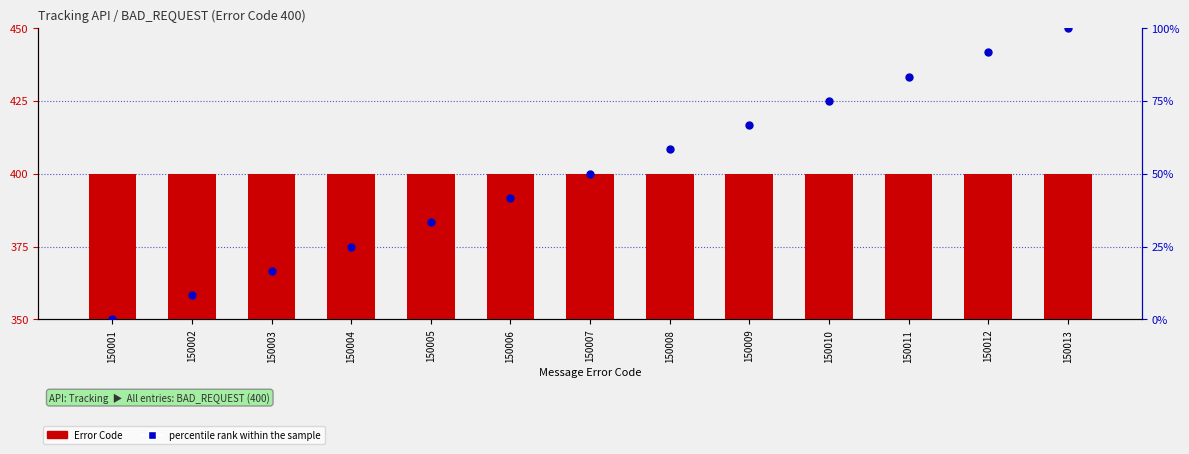

What are all the series names shown in the legend?

Error Code, percentile rank within the sample